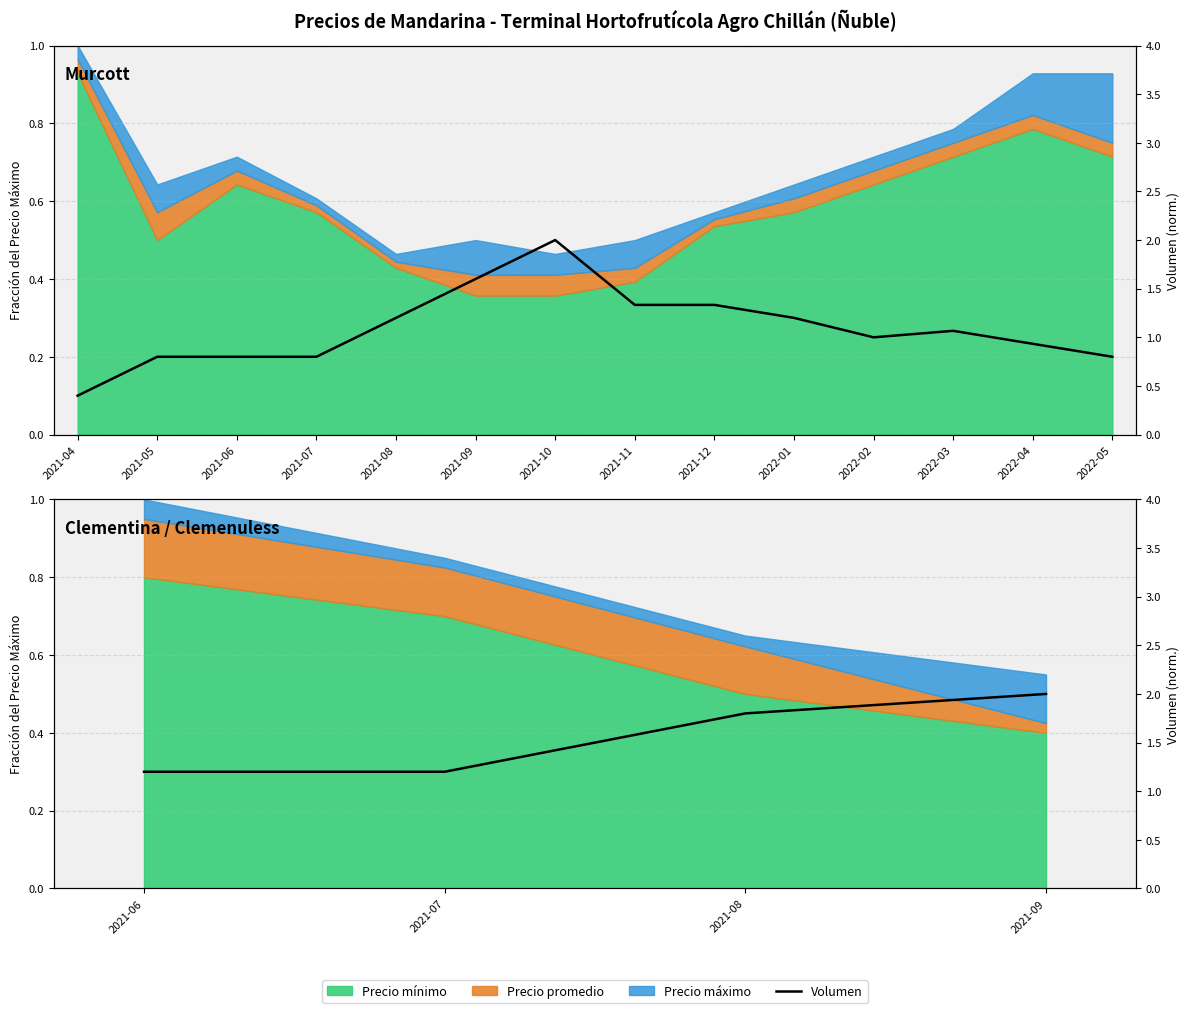

What is the greatest value displayed?

2.0